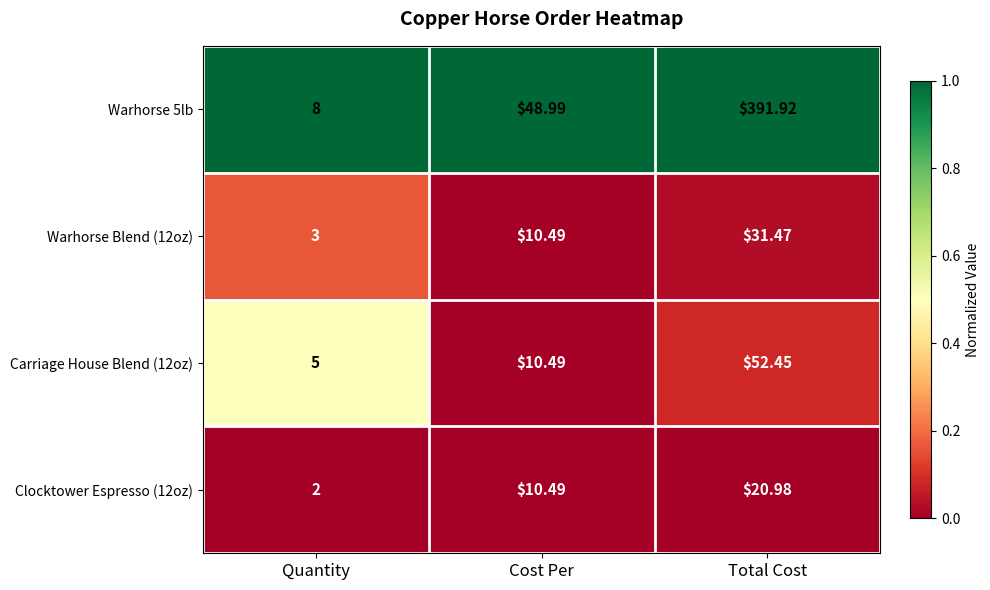

Which series has the widest spread of values?

Warhorse 5lb